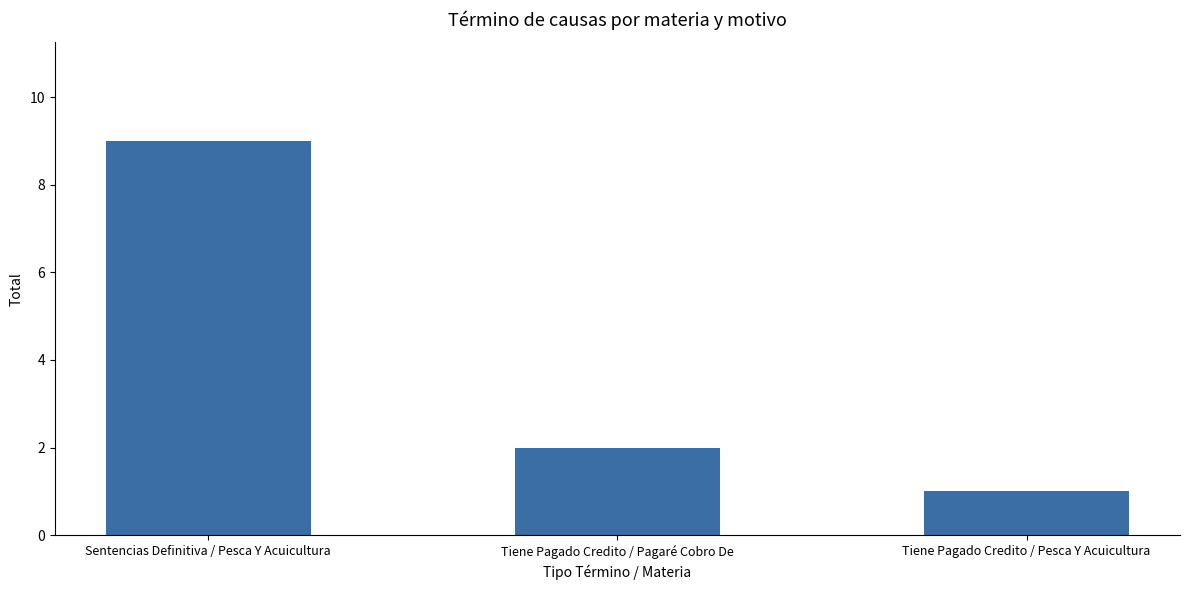

What is the change in value from Sentencias Definitiva / Pesca Y Acuicultura to Tiene Pagado Credito / Pesca Y Acuicultura?

-8